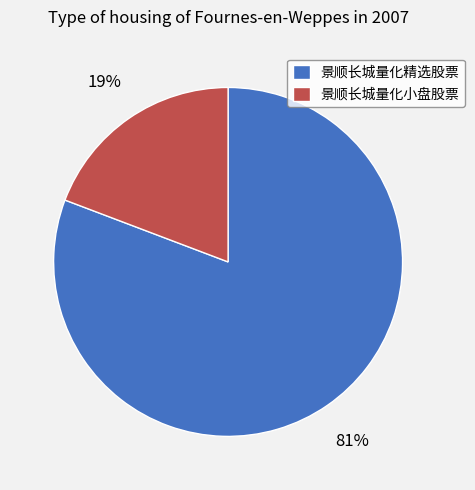

Rank the categories by value from lowest to highest.

景顺长城量化小盘股票, 景顺长城量化精选股票